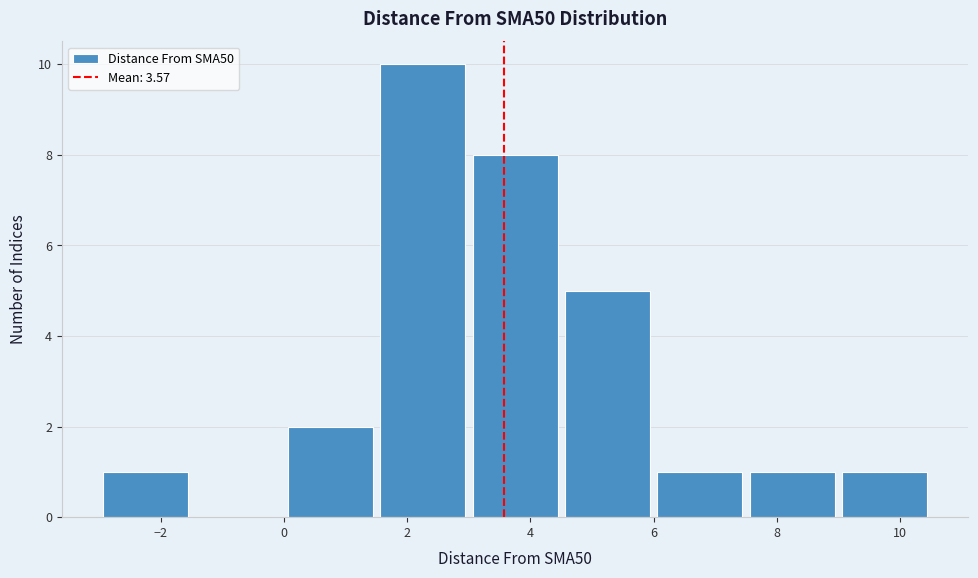

How tall is the bar that spans 0.0 to 1.5 on the x-axis? Neither the bar edges nor the heights are printed on the chart, so give them approximately, as read against the axes.

2